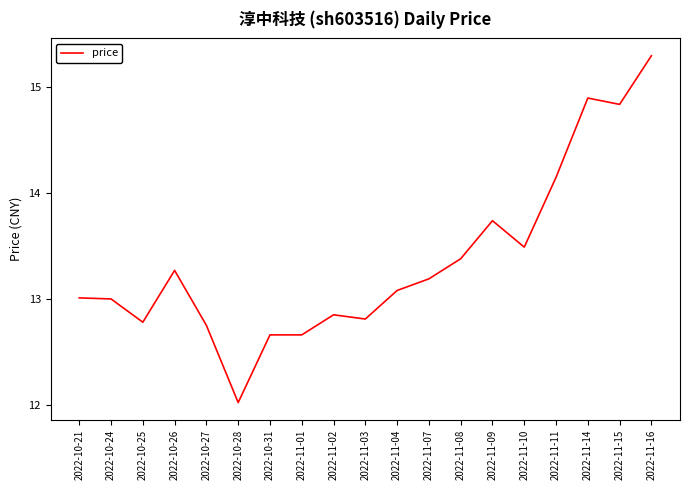

Count the number of data series in this chart.

1